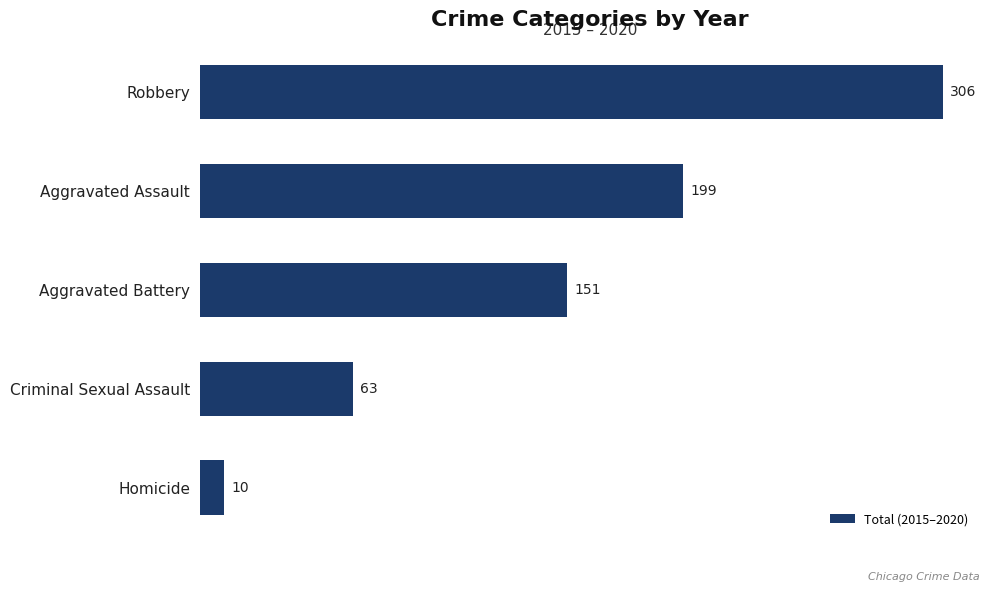

Reading bottom to top, list all the values displayed in this chart.

10	63	151	199	306